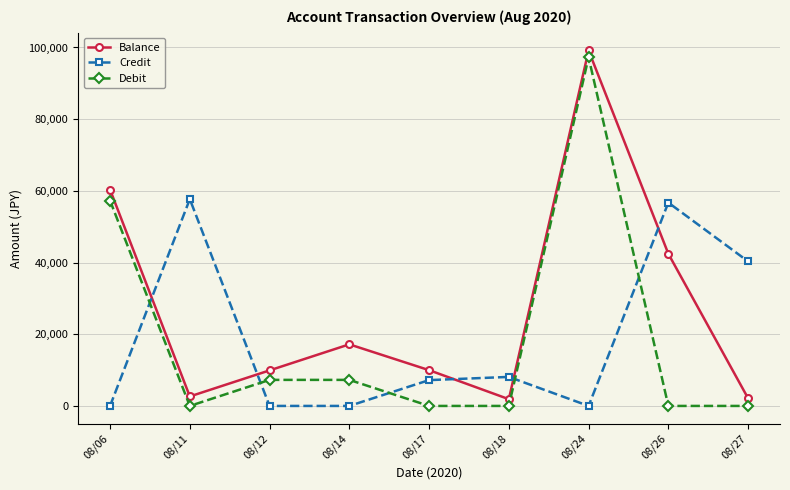

How many interior local peaks does the Credit series have?

3